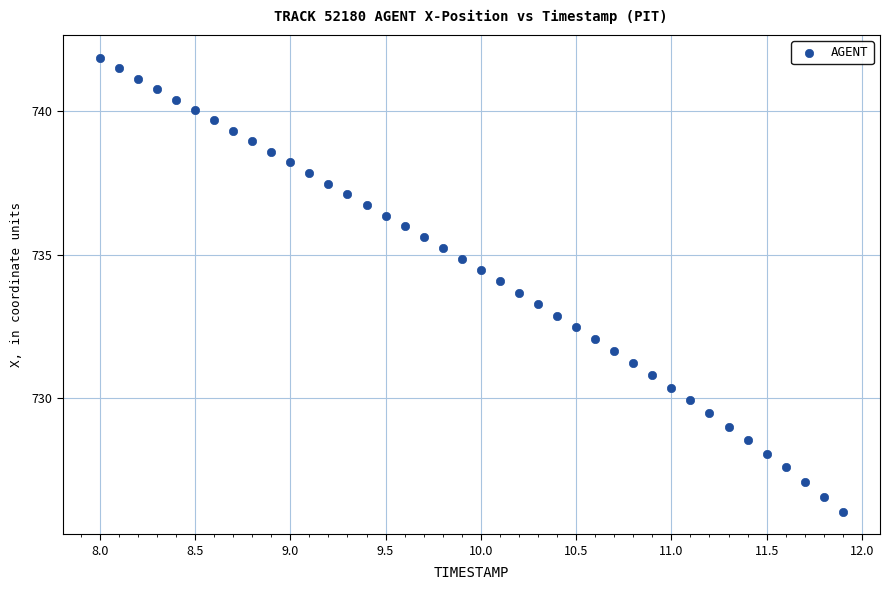

What is the range of X values (max minus min)?

3.9